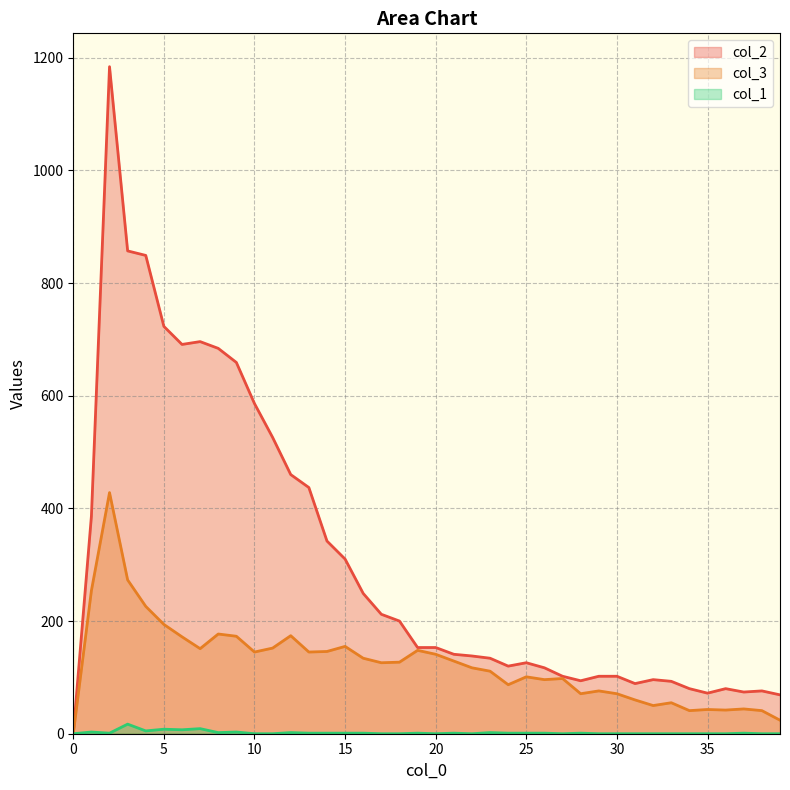

What is the sum of the col_1 values at 28 and 2?

2